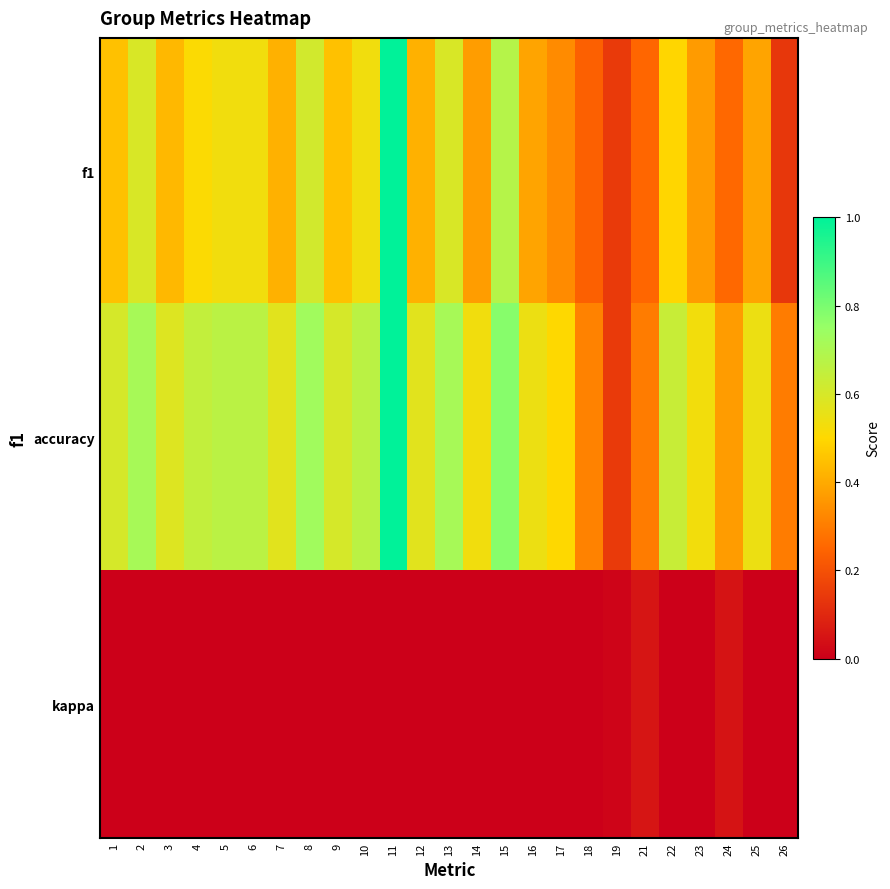

What is the minimum value shown in the chart?

-0.1